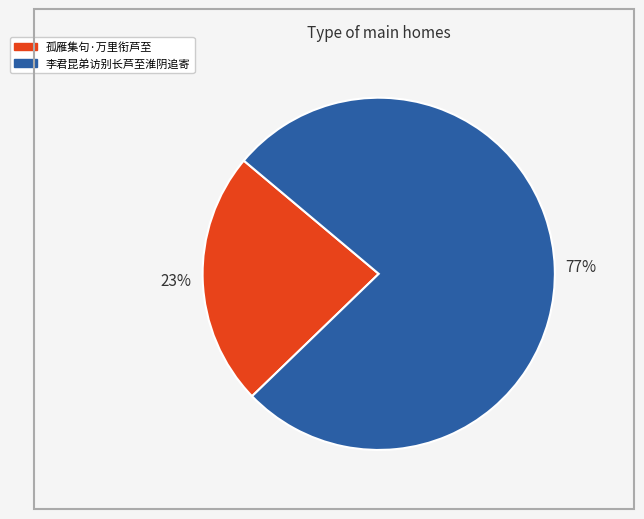

Which slice is the largest?

李君昆弟访别长芦至淮阴追寄